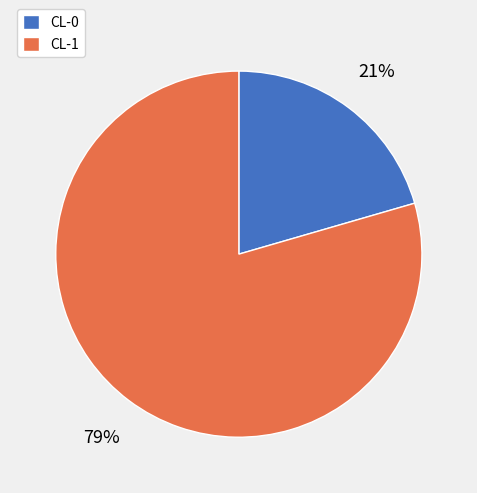

Rank the categories by value from lowest to highest.

CL-0, CL-1